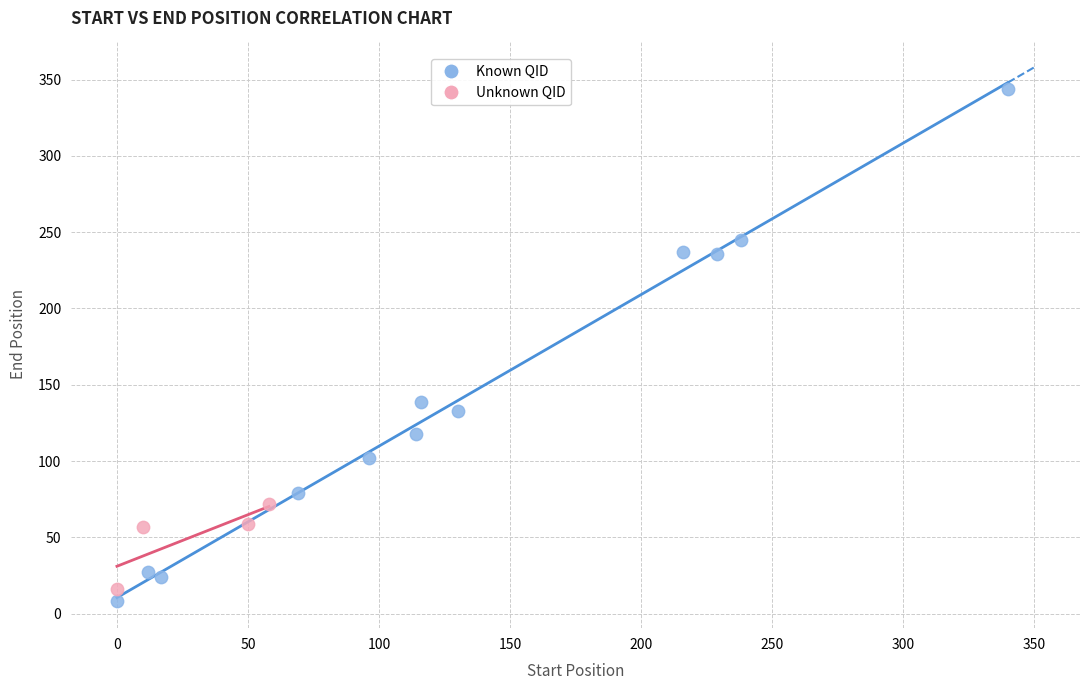

Which series has the widest spread of Y values?

Known QID